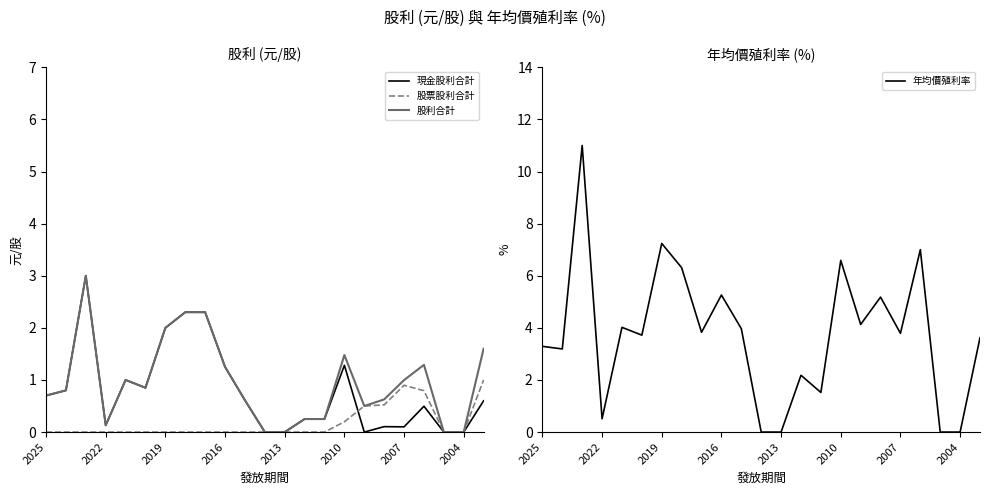

In 現金股利合計, how many points are higher than both neighbors (excluding endpoints)?

5